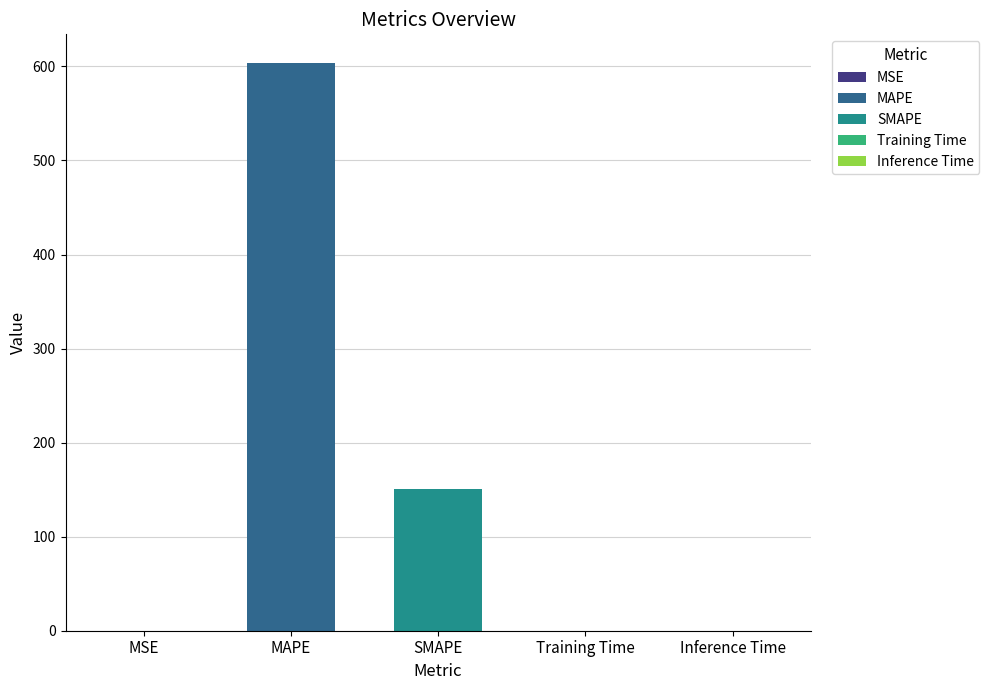

Where is the data nearest to the value 301?

SMAPE